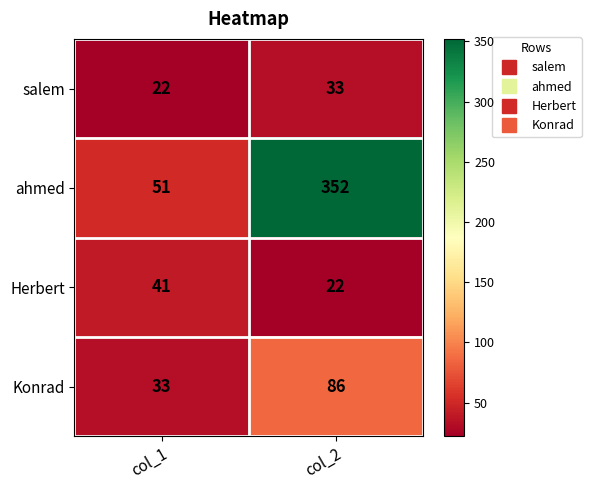

What is the sum of the salem values at col_1 and col_2?

55